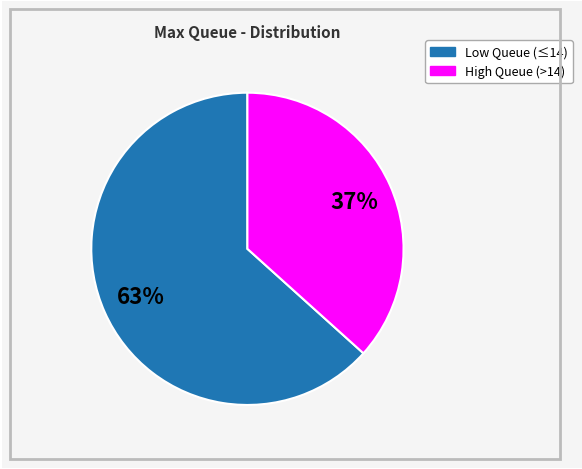

To the nearest percent, what is the average slice percentage?

50%